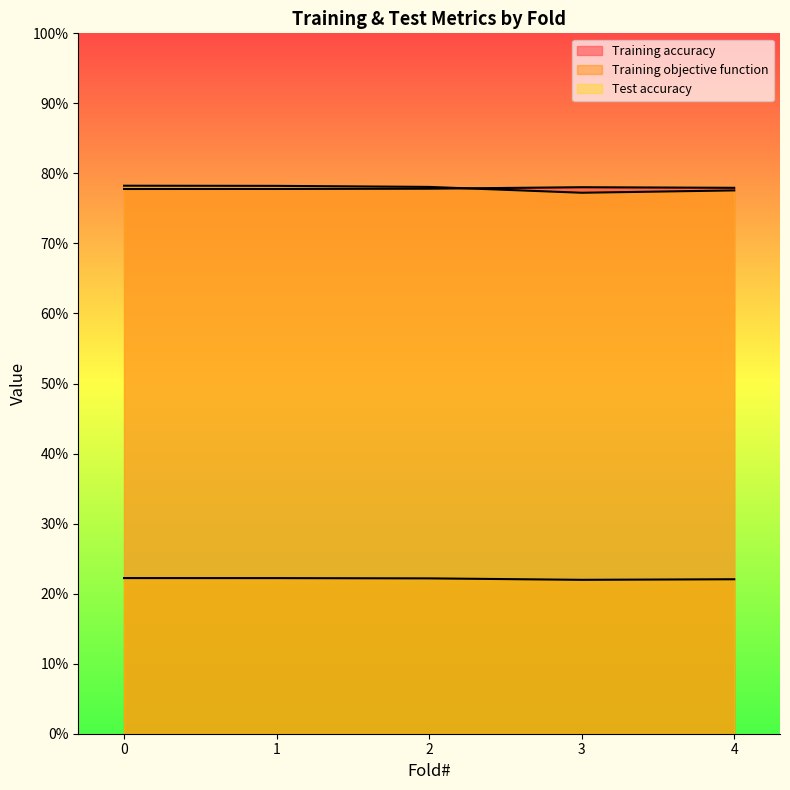

True or false: Training objective function and Test accuracy intersect in this chart.

False